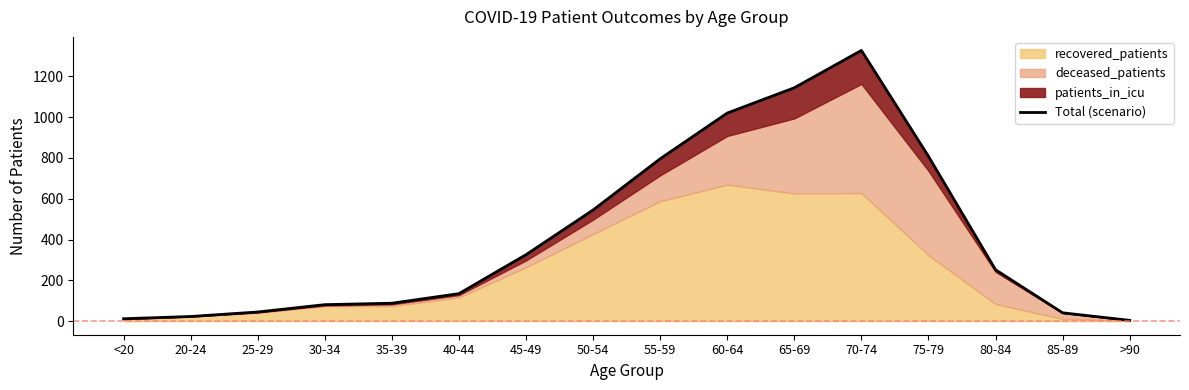

Rank the categories by value from lowest to highest.

>90, <20, 20-24, 85-89, 25-29, 30-34, 35-39, 40-44, 80-84, 45-49, 50-54, 55-59, 75-79, 60-64, 65-69, 70-74